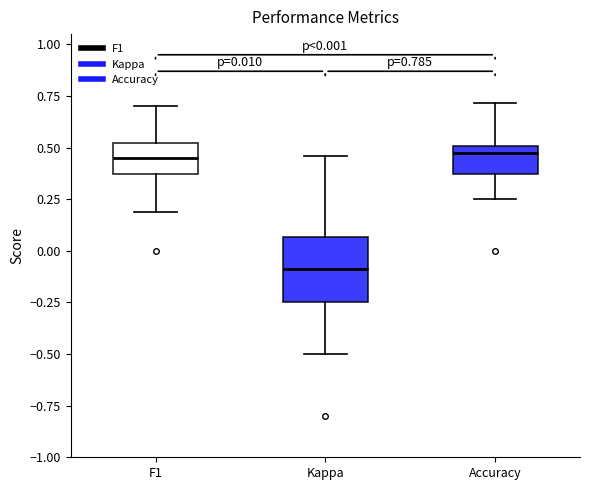

Comparing the boxes themselves (not the whiskers), which one is the tallest?

Kappa